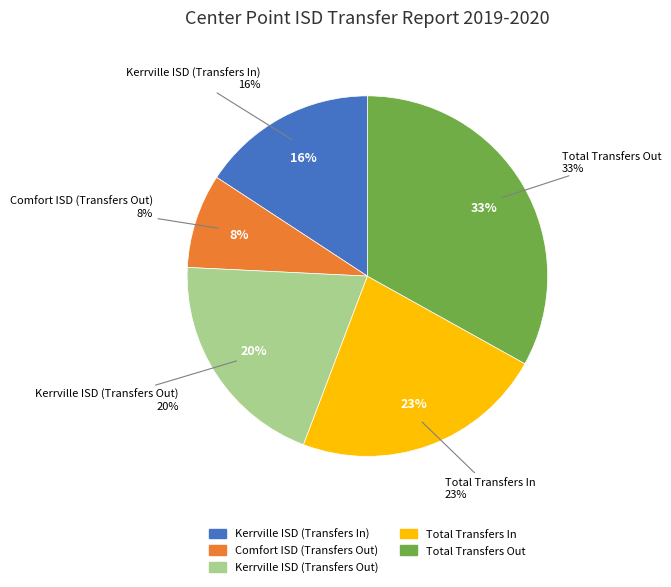

Does Comfort ISD (Transfers Out) represent more than half of the total?

No